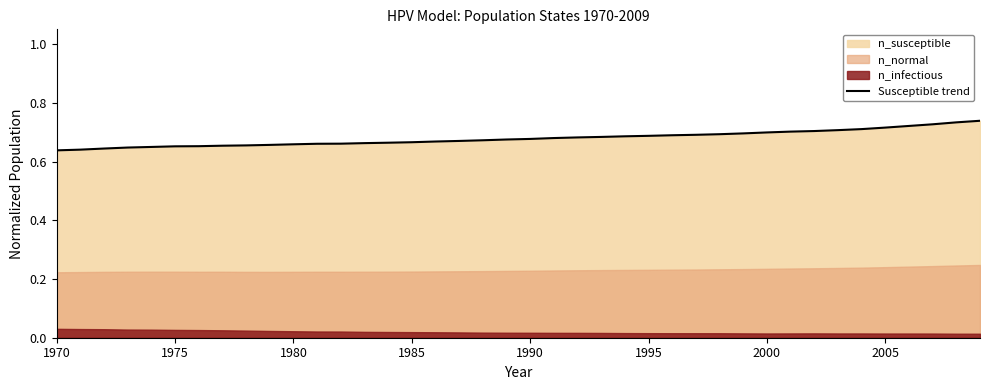

How many lines are shown in the chart?

1